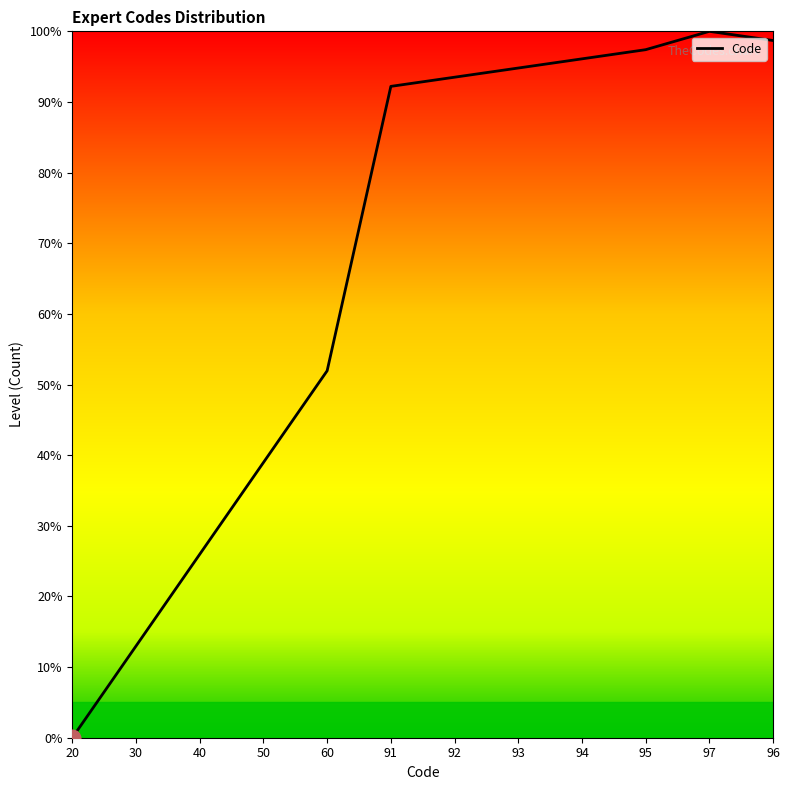

How many positive values are there?

11